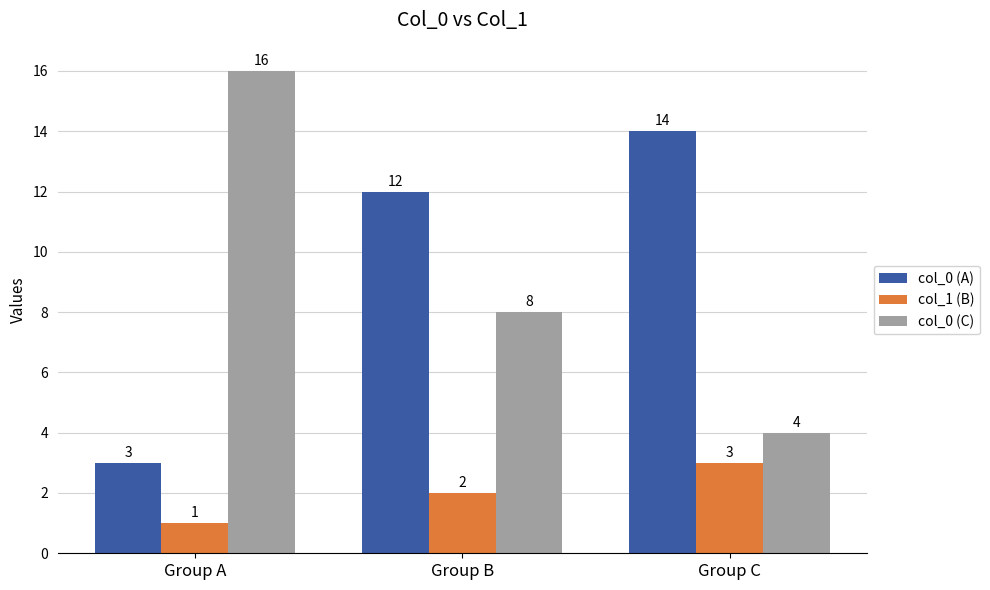

What are all the series names shown in the legend?

col_0 (A), col_1 (B), col_0 (C)